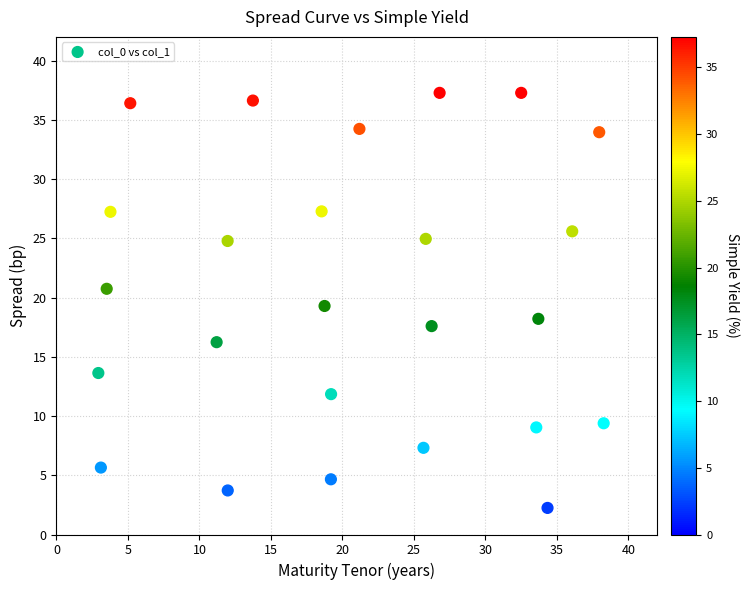

What is the range of X values (max minus min)?

35.3